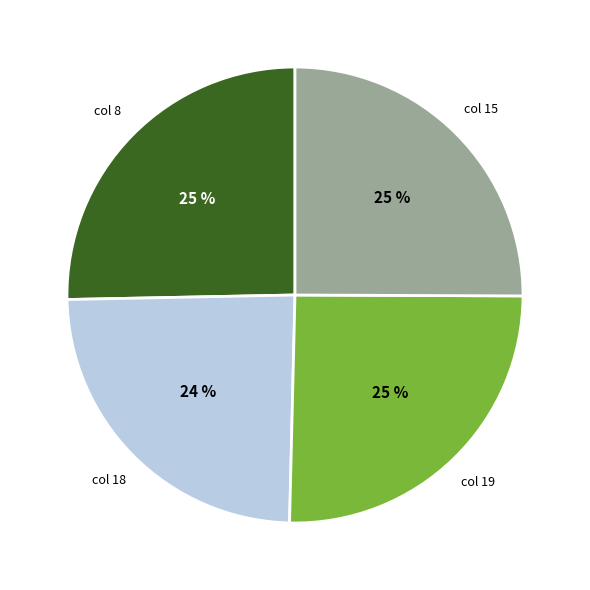

Is there any slice that represents more than half of the pie?

No